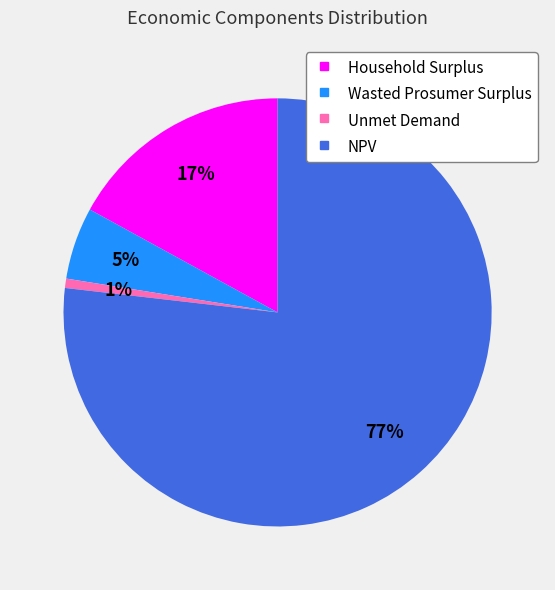

Which slice is the largest?

NPV